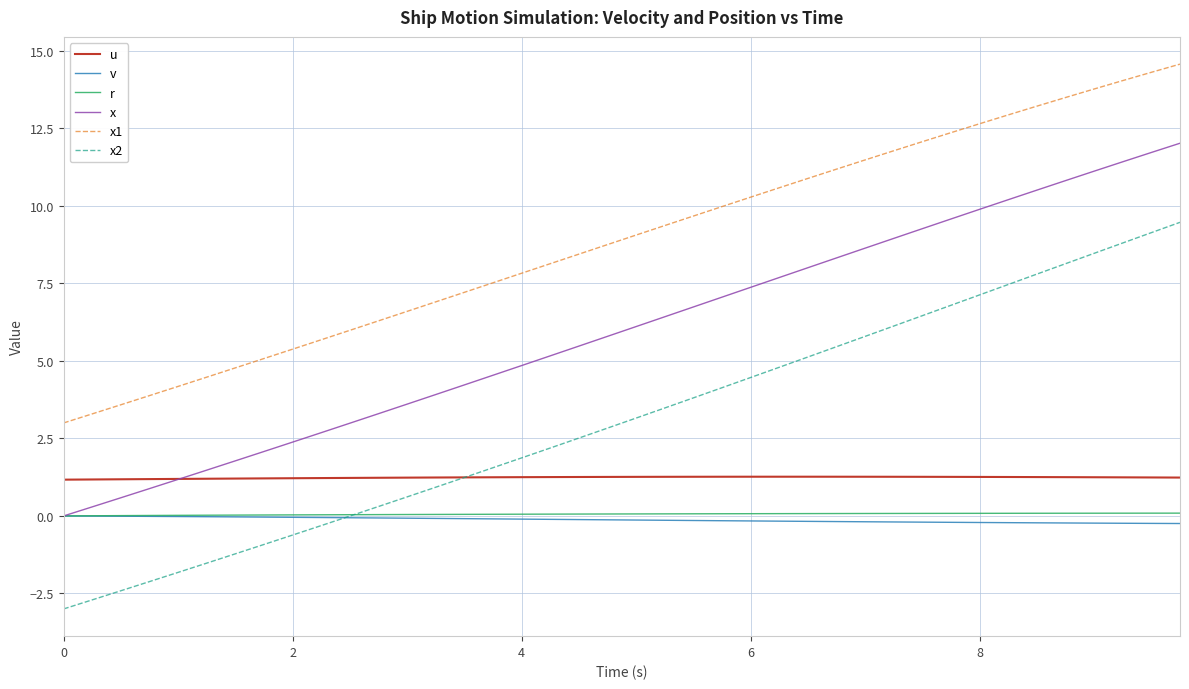

Which series has the largest range (max minus min)?

x2